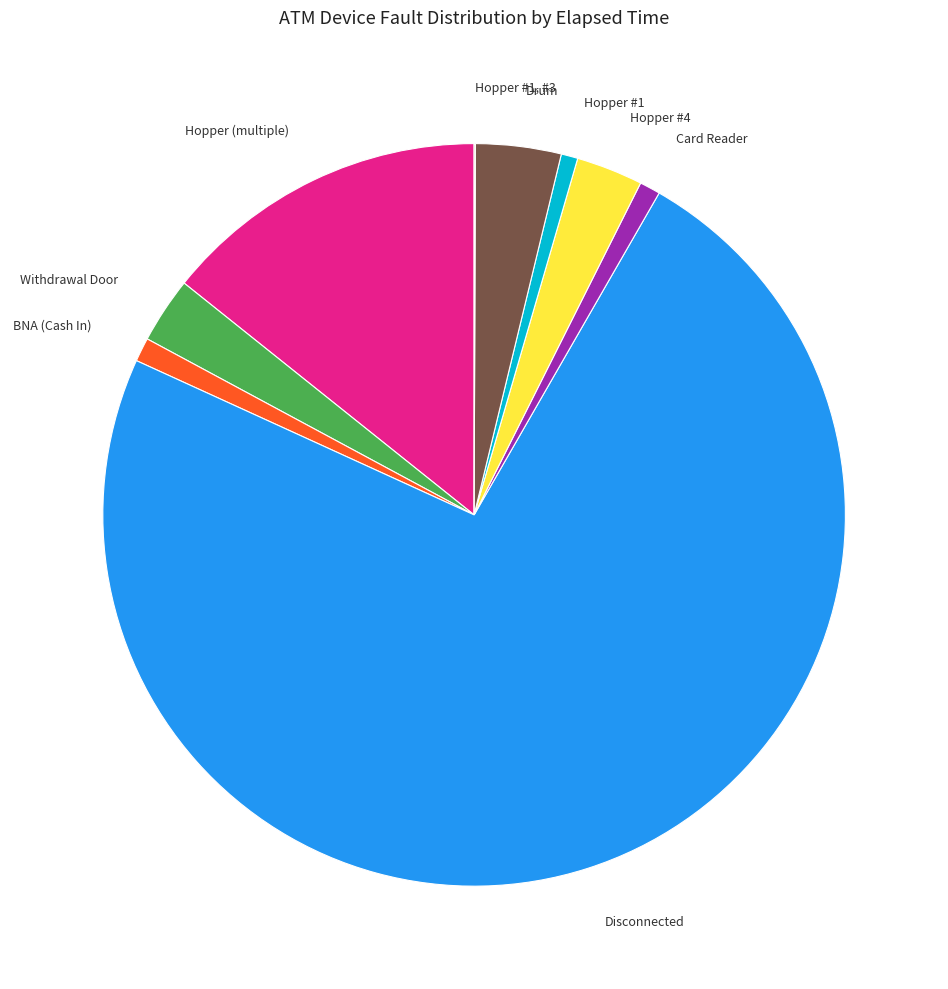

Combined, do Withdrawal Door and BNA (Cash In) account for over 50%?

No